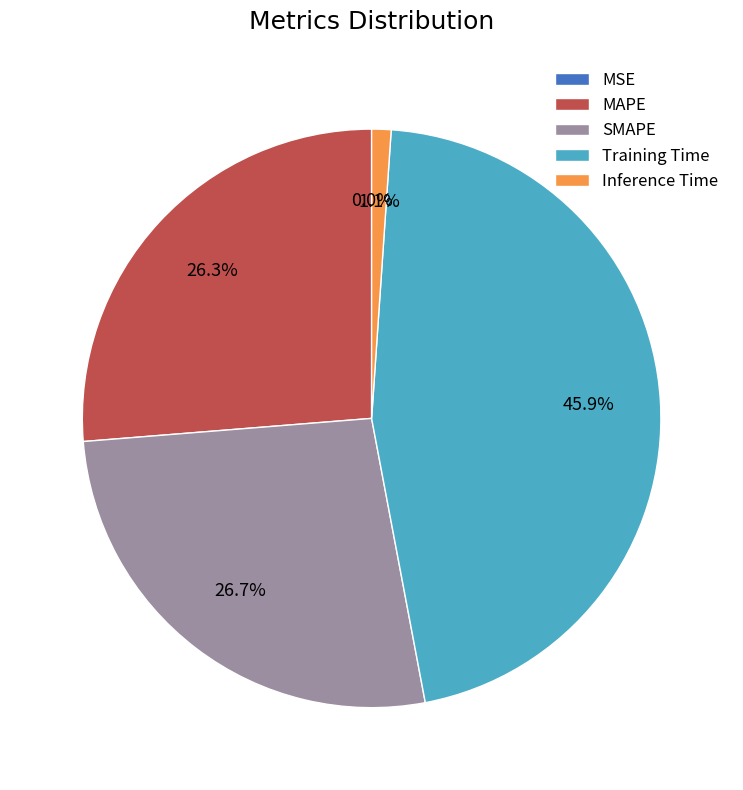

Rank the categories by value from lowest to highest.

MSE, Inference Time, MAPE, SMAPE, Training Time